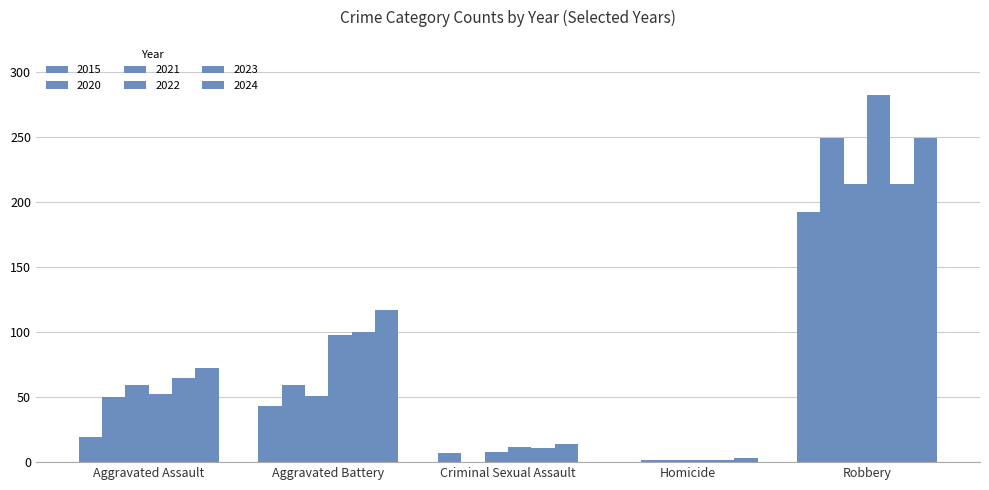

List the series in order of their peak value, lowest first.

2015, 2021, 2023, 2020, 2024, 2022